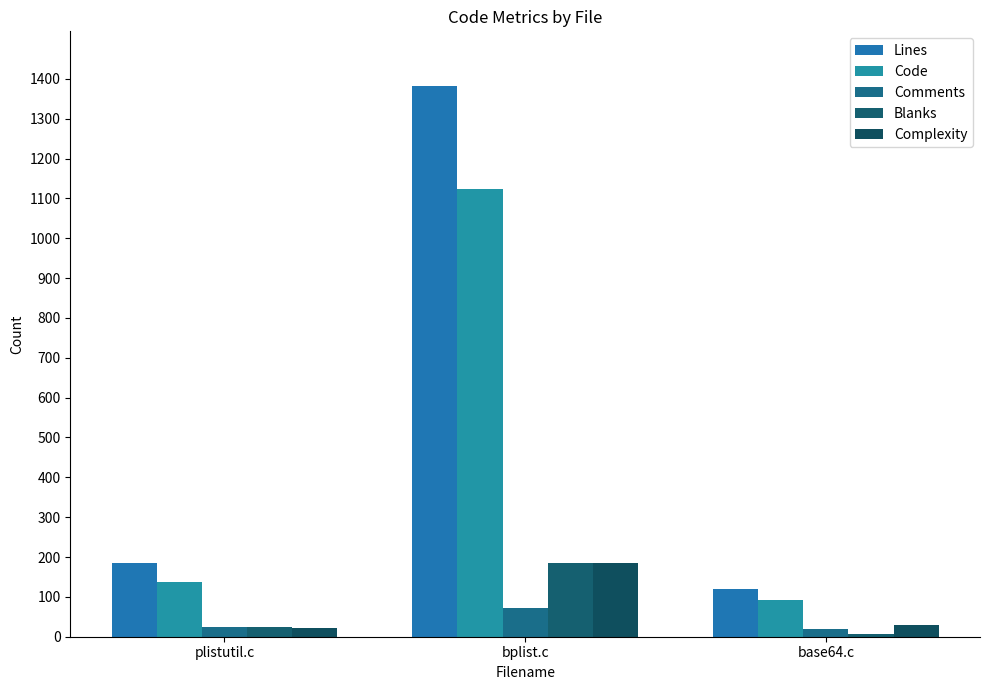

Is it true that Blanks equals 244 at bplist.c?

False